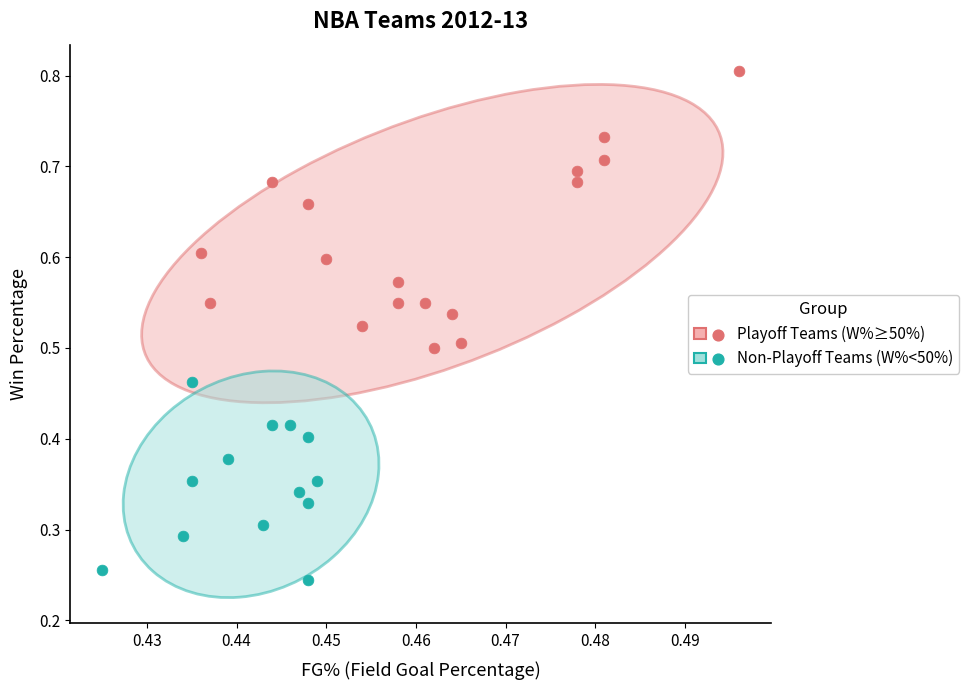

Which series has the largest Y range (max minus min)?

Playoff Teams (W%≥50%)